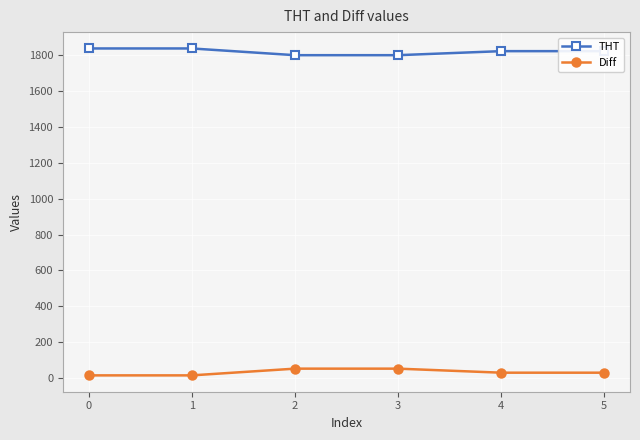

What is the difference between the Diff values at 3 and 0?

37.5